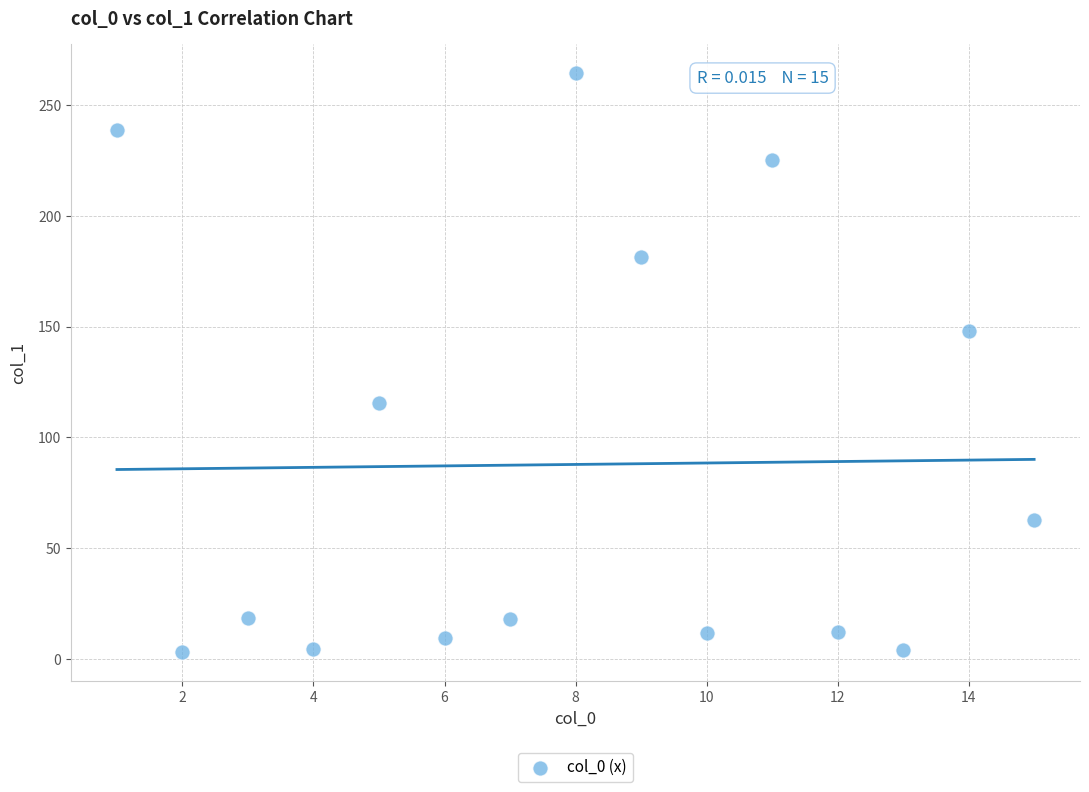

What is the range of X values (max minus min)?

14.0